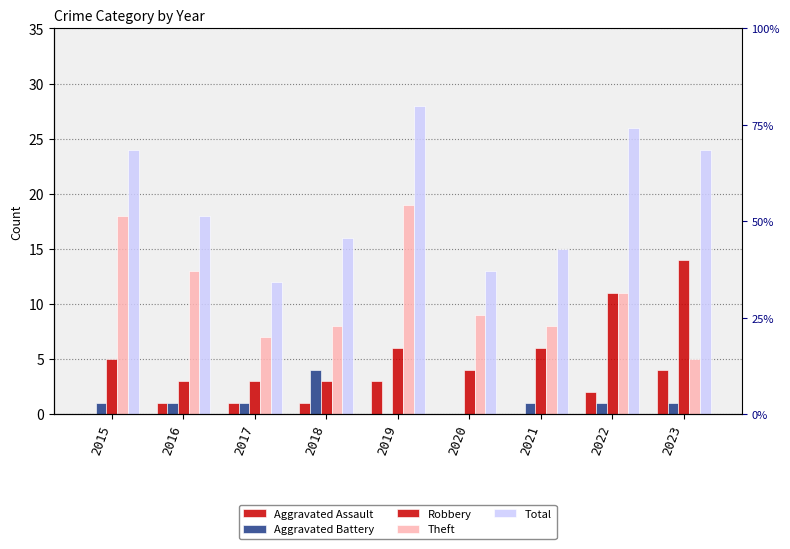

Rank the series at 2023 from highest to lowest value.

Total, Robbery, Theft, Aggravated Assault, Aggravated Battery